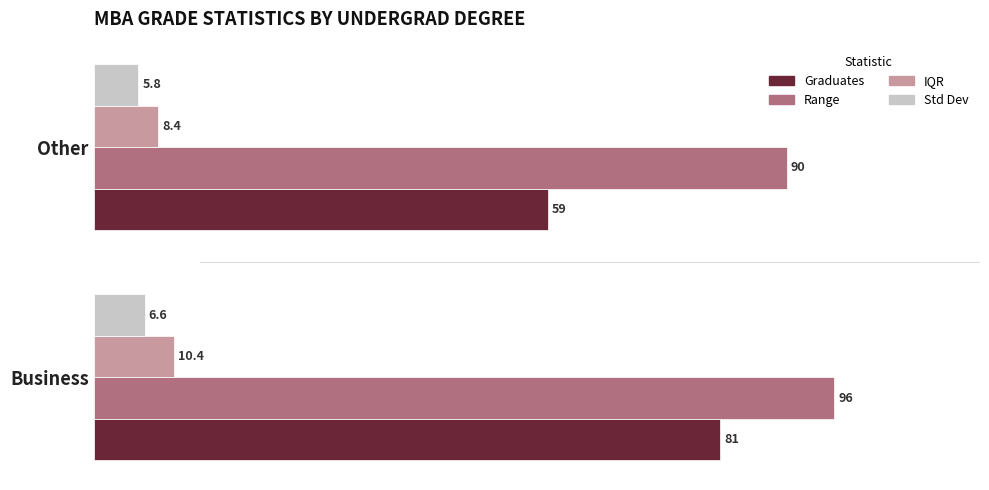

What is the smallest value displayed?

5.8